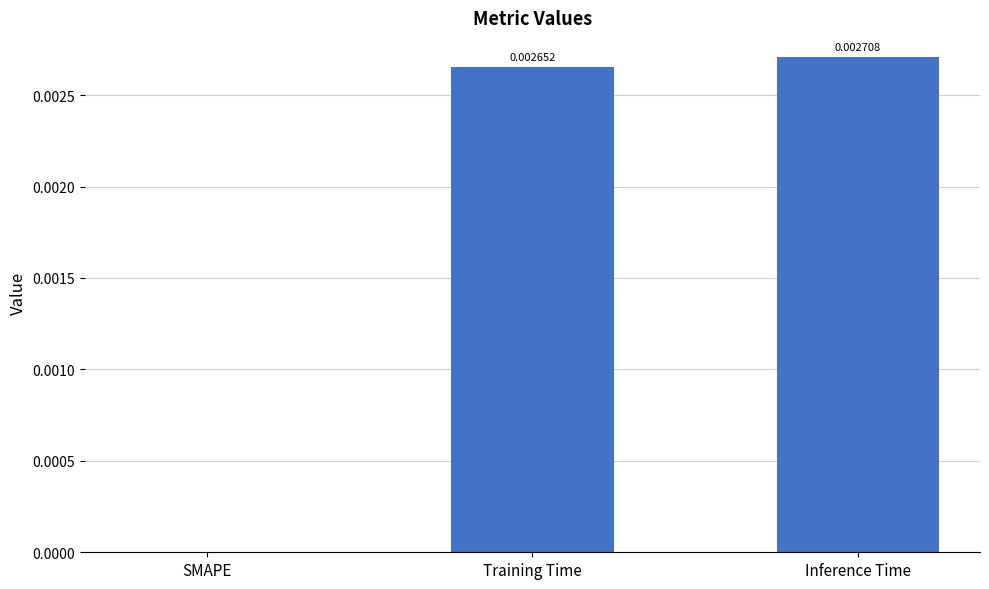

At which label is the value closest to 0?

SMAPE